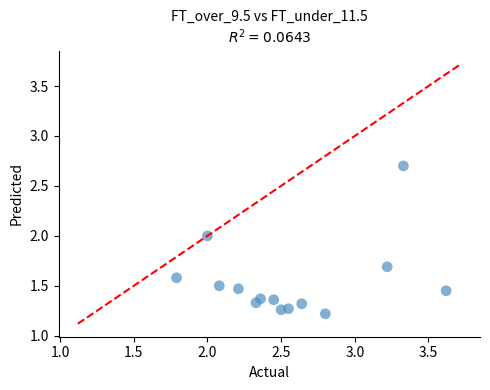

What Y value in the scatter plot is closest to 1?

1.2